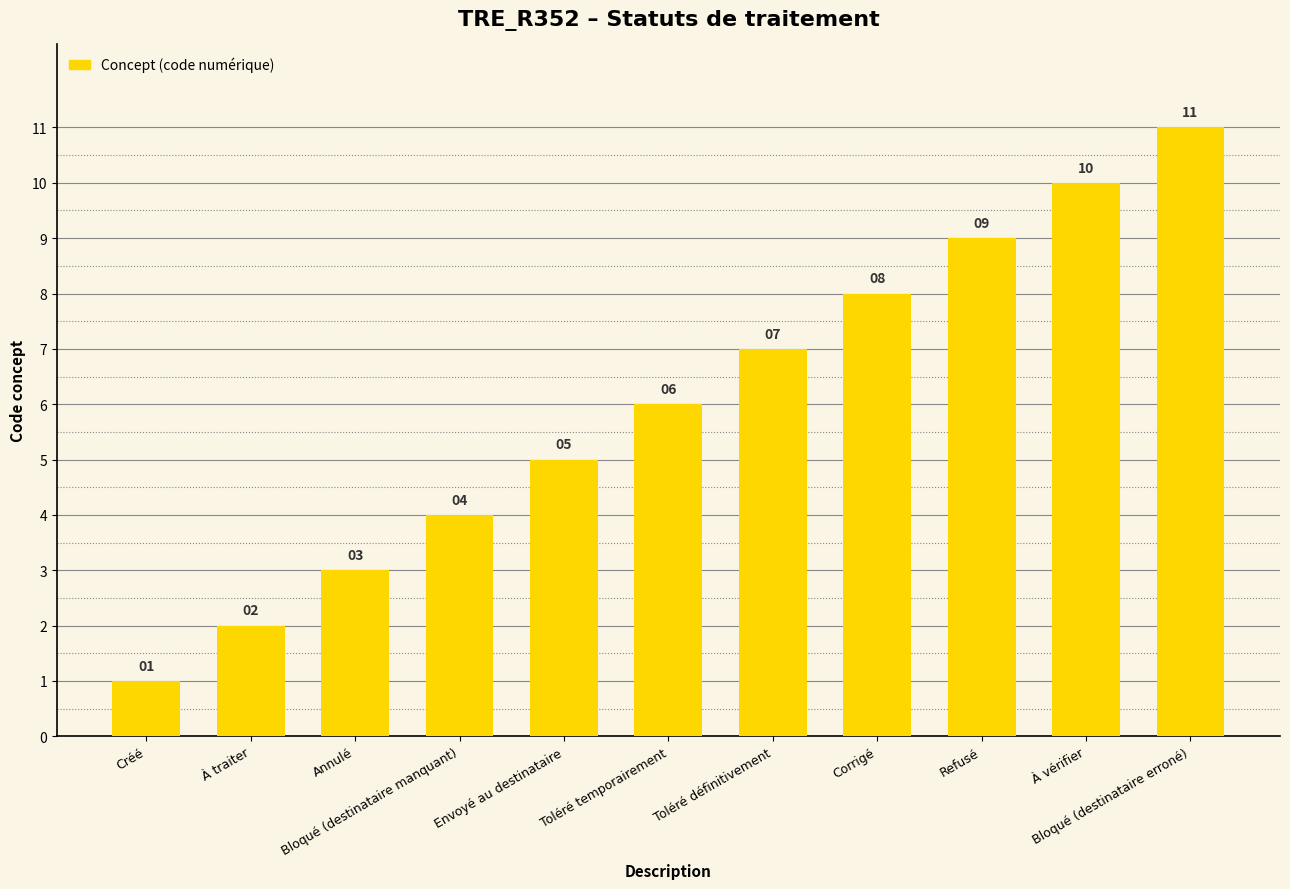

At which label is the value closest to 6?

Toléré temporairement